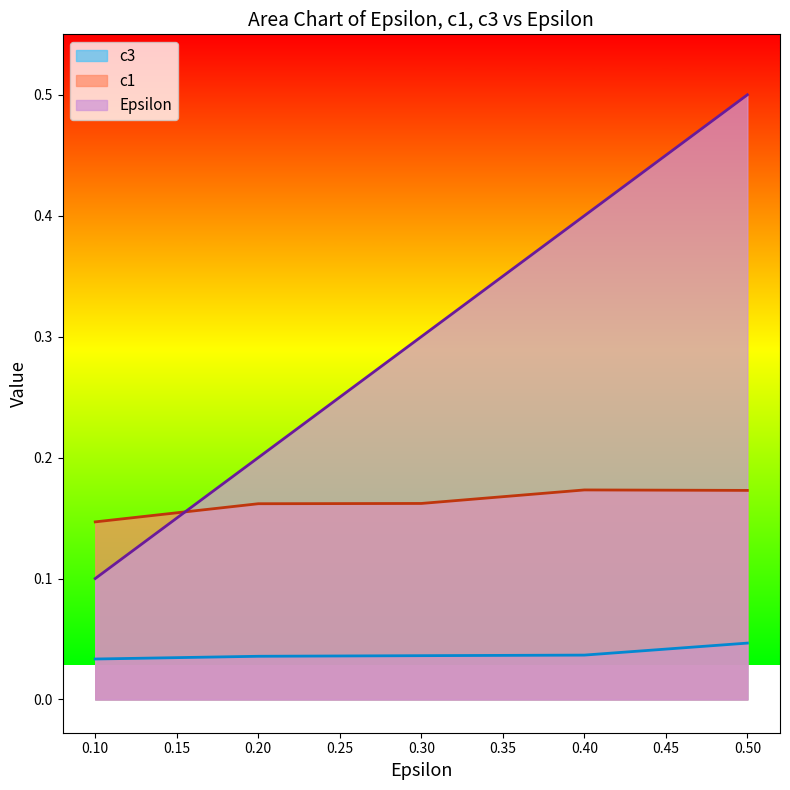

Which series has the largest range (max minus min)?

Epsilon